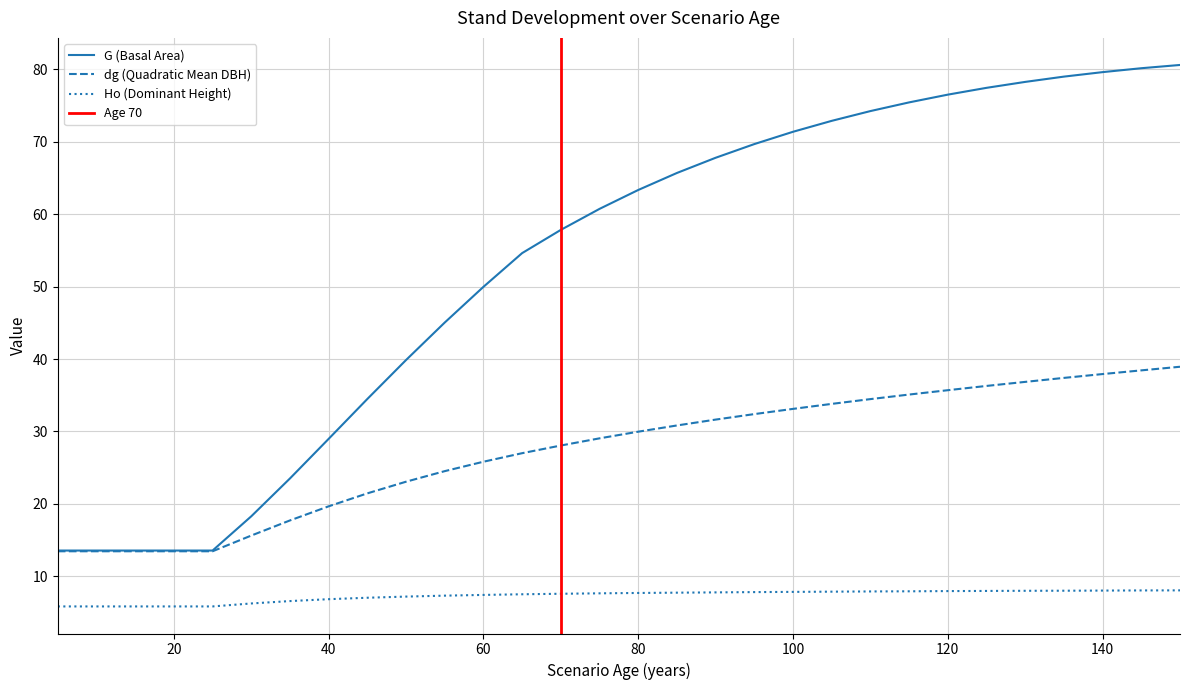

What is the lowest value of the Ho (Dominant Height) series?

5.8